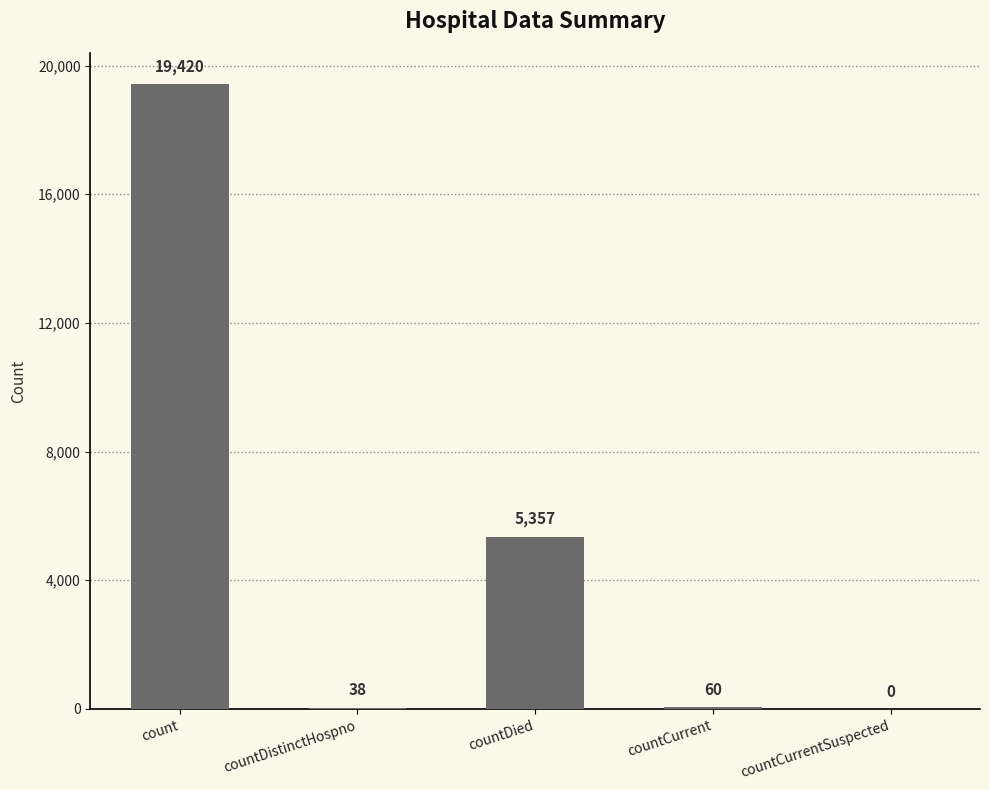

What is the maximum value shown in the chart?

19420